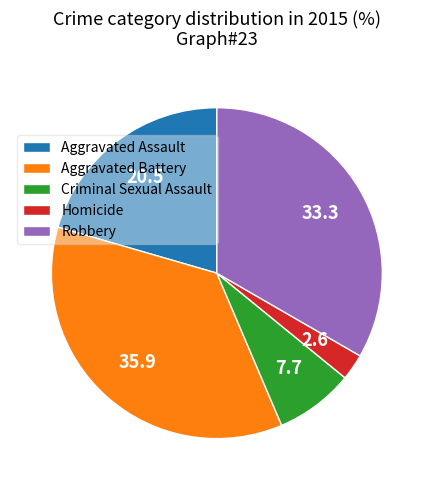

Does any single category account for the majority?

No